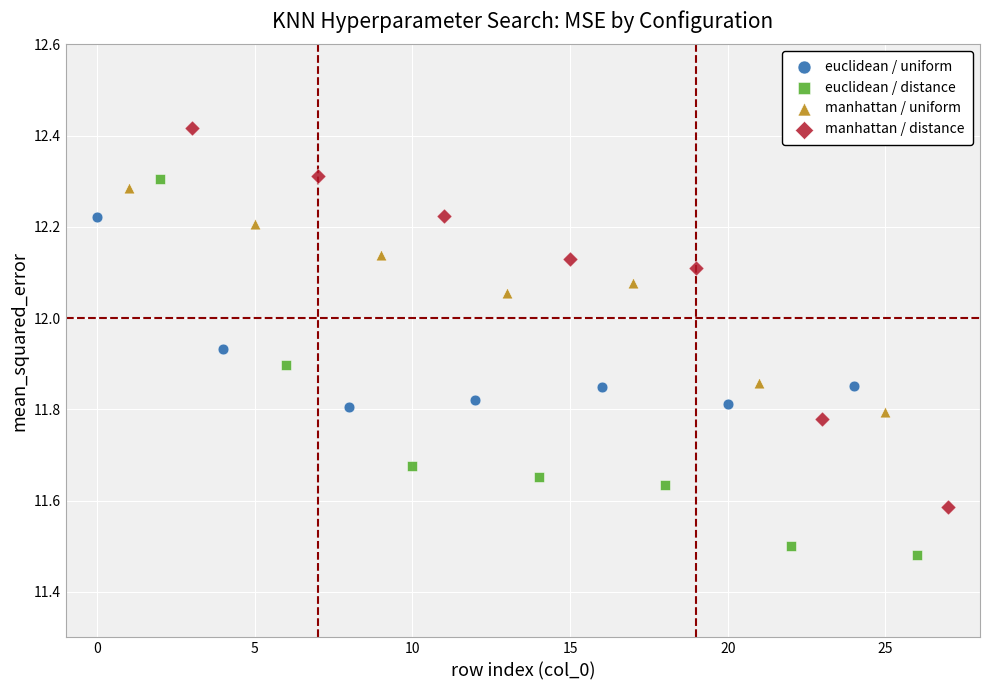

Which series reaches the minimum Y coordinate?

euclidean / distance